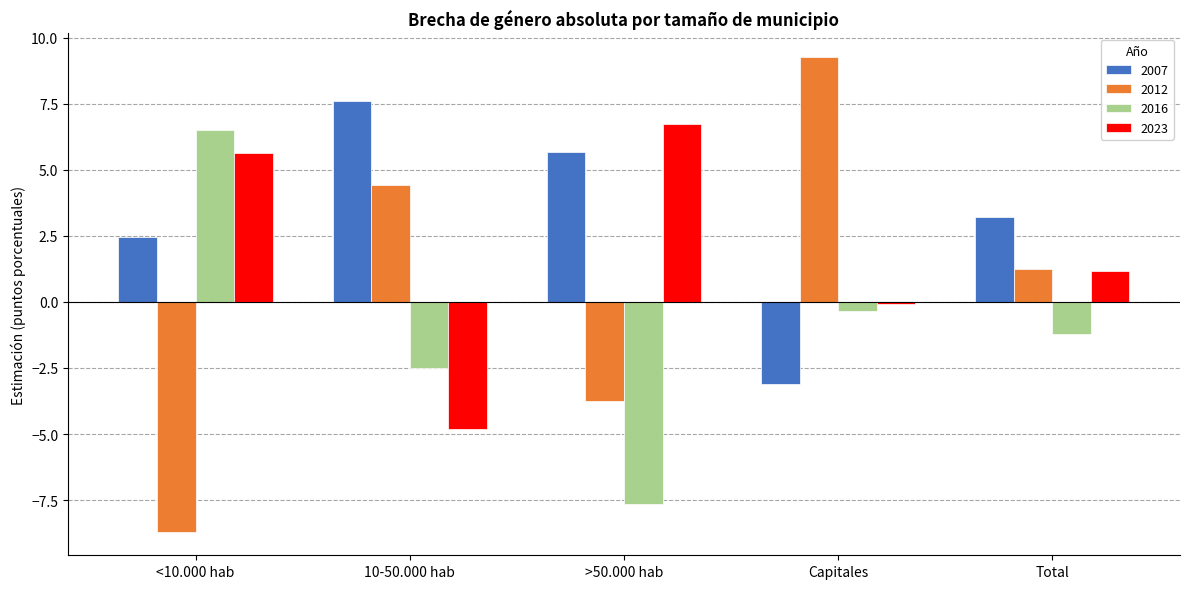

What is the highest value of the 2023 series?

6.7